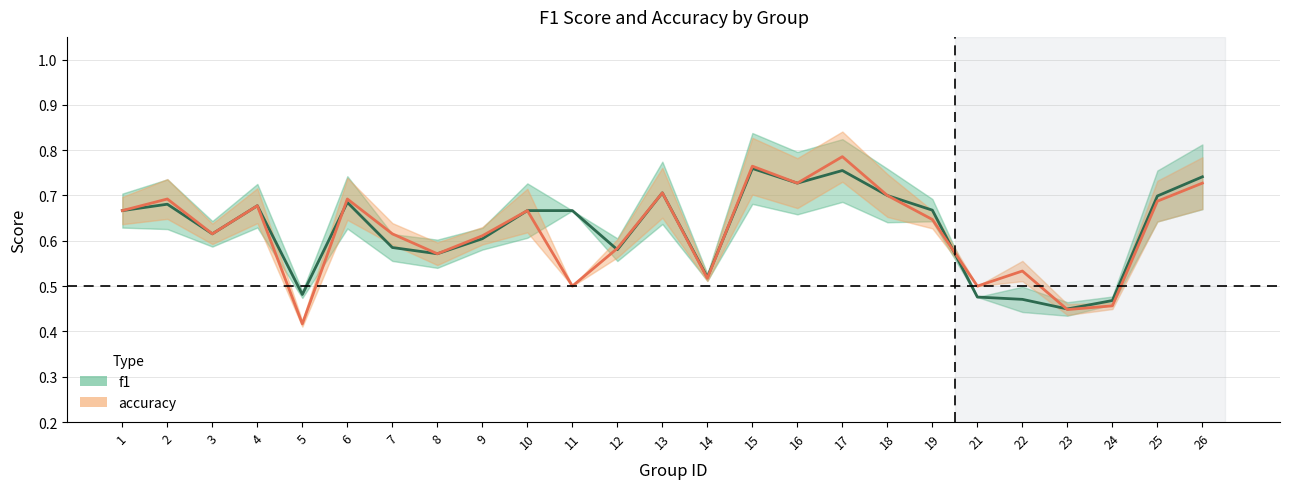

Between 2 and 9, which series saw the biggest shift?

accuracy